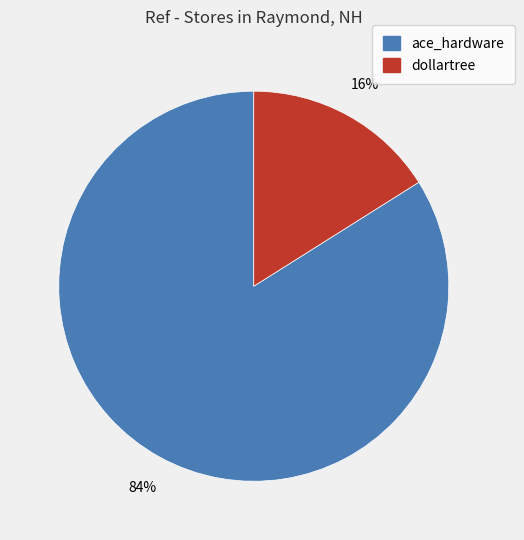

Which slice represents more than half of the pie?

ace_hardware